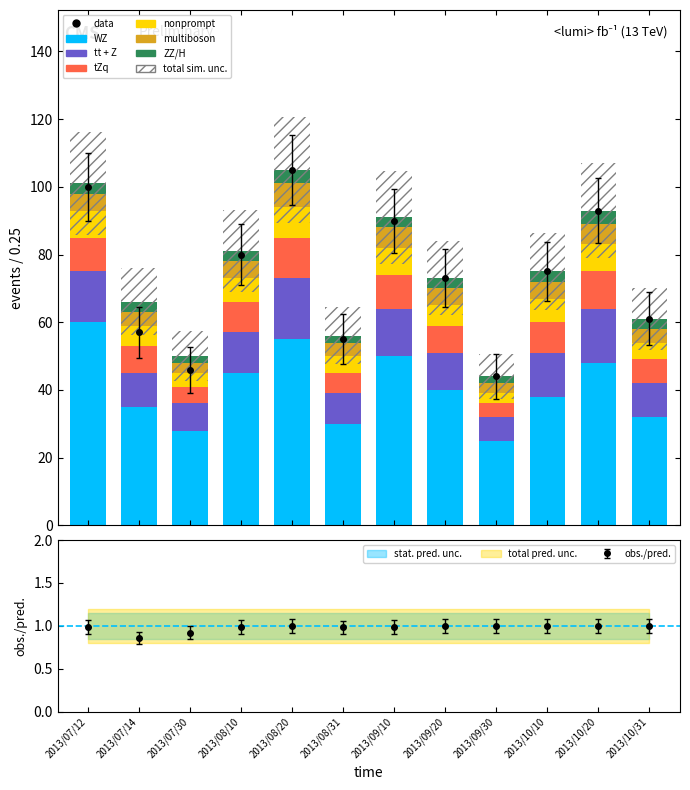

Reading left to right, list all the values displayed in this chart.

WZ: 2013/07/12=60	2013/07/14=35	2013/07/30=28	2013/08/10=45	2013/08/20=55	2013/08/31=30	2013/09/10=50	2013/09/20=40	2013/09/30=25	2013/10/10=38	2013/10/20=48	2013/10/31=32
tt + Z: 2013/07/12=15	2013/07/14=10	2013/07/30=8	2013/08/10=12	2013/08/20=18	2013/08/31=9	2013/09/10=14	2013/09/20=11	2013/09/30=7	2013/10/10=13	2013/10/20=16	2013/10/31=10
tZq: 2013/07/12=10	2013/07/14=8	2013/07/30=5	2013/08/10=9	2013/08/20=12	2013/08/31=6	2013/09/10=10	2013/09/20=8	2013/09/30=4	2013/10/10=9	2013/10/20=11	2013/10/31=7
nonprompt: 2013/07/12=8	2013/07/14=6	2013/07/30=4	2013/08/10=7	2013/08/20=9	2013/08/31=5	2013/09/10=8	2013/09/20=6	2013/09/30=3	2013/10/10=7	2013/10/20=8	2013/10/31=5
multiboson: 2013/07/12=5	2013/07/14=4	2013/07/30=3	2013/08/10=5	2013/08/20=7	2013/08/31=4	2013/09/10=6	2013/09/20=5	2013/09/30=3	2013/10/10=5	2013/10/20=6	2013/10/31=4
ZZ/H: 2013/07/12=3	2013/07/14=3	2013/07/30=2	2013/08/10=3	2013/08/20=4	2013/08/31=2	2013/09/10=3	2013/09/20=3	2013/09/30=2	2013/10/10=3	2013/10/20=4	2013/10/31=3